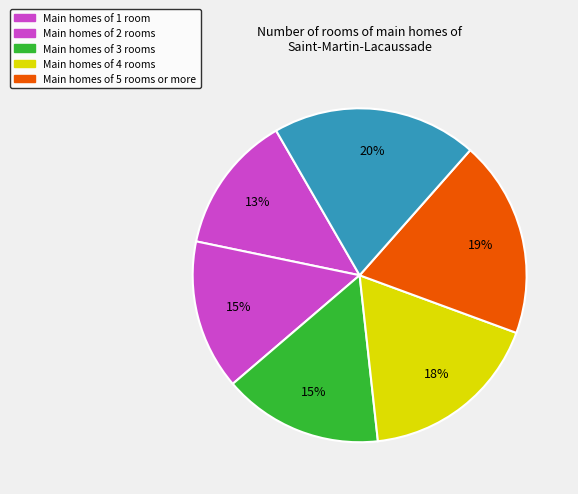

Count the number of slices in the pie.

6